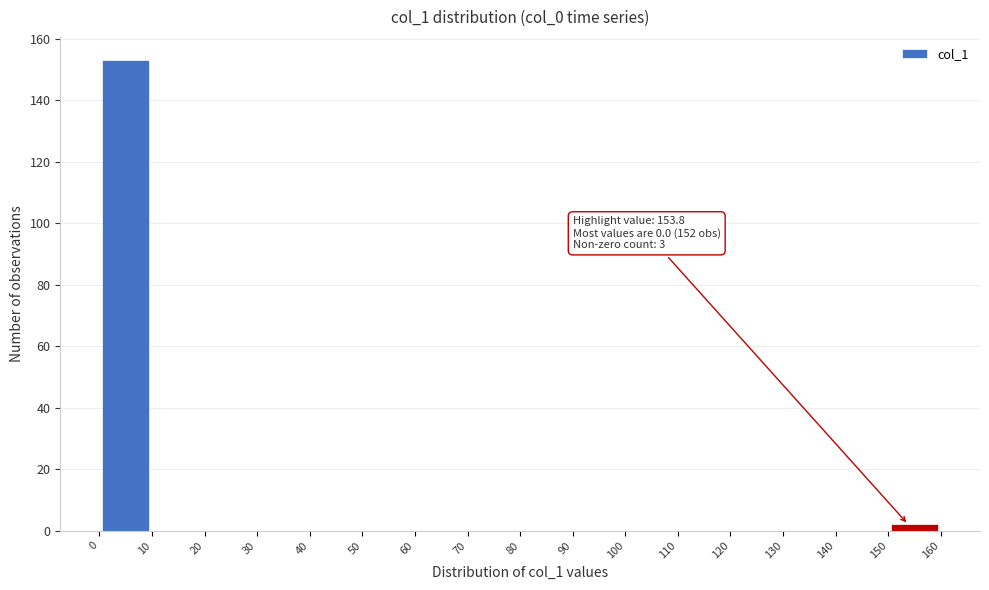

Which range on the x-axis has the tallest bar?

0 to 10